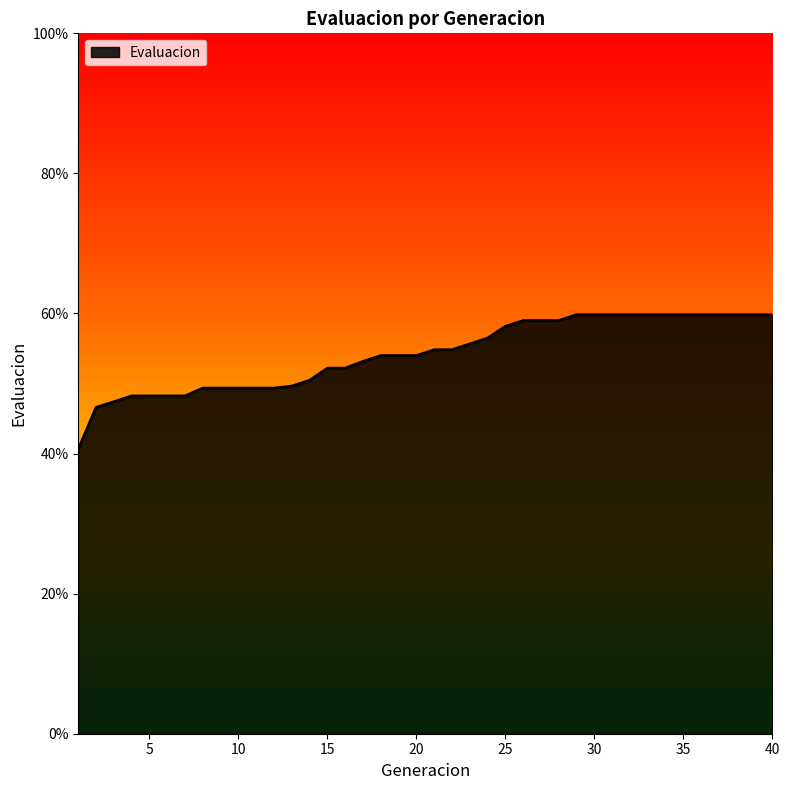

Does the chart have visible grid lines?

No